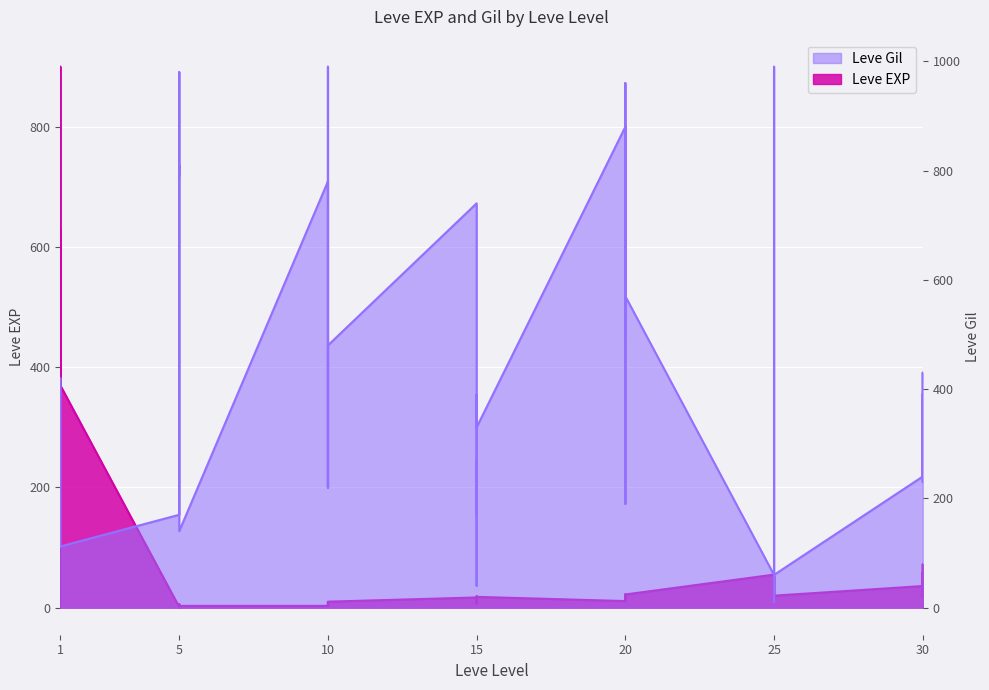

What are all the series names shown in the legend?

Leve EXP, Leve Gil